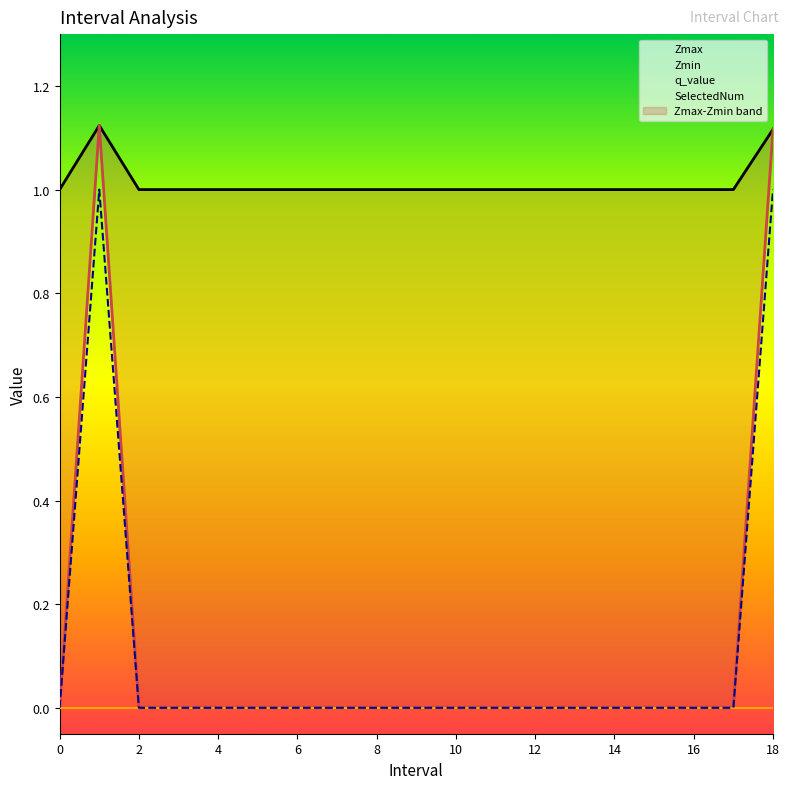

Is it true that SelectedNum equals 0 at 12?

True